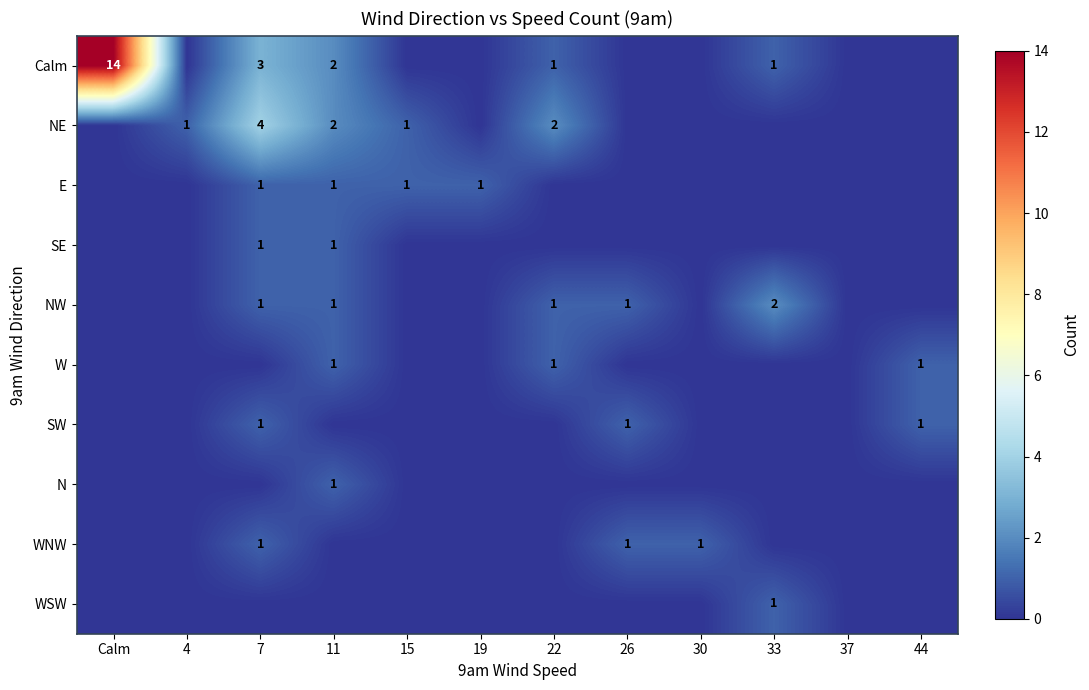

The value of SW at 44 is 2. True or false?

False